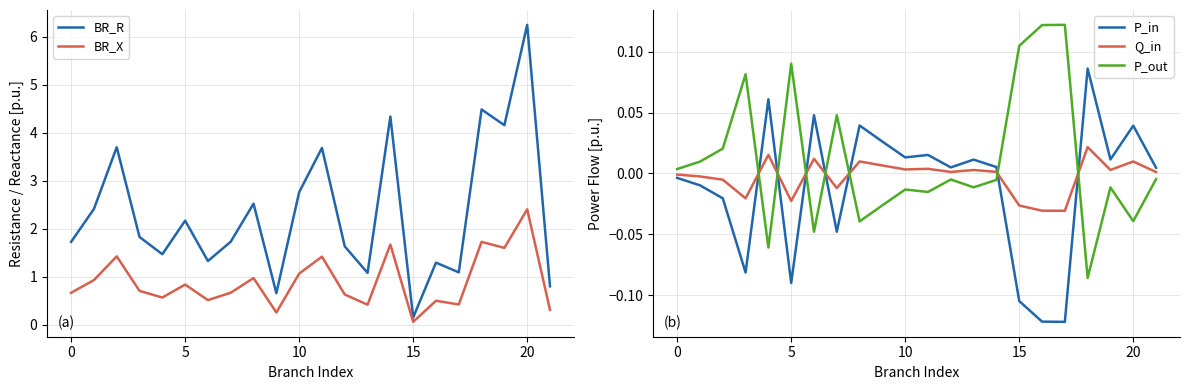

Which category has the highest value in the BR_R series?

20